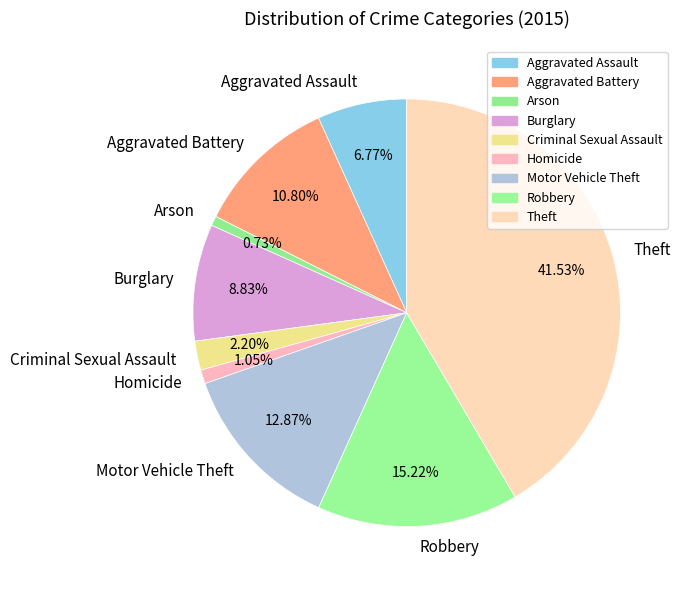

Is Burglary the majority of the pie?

No